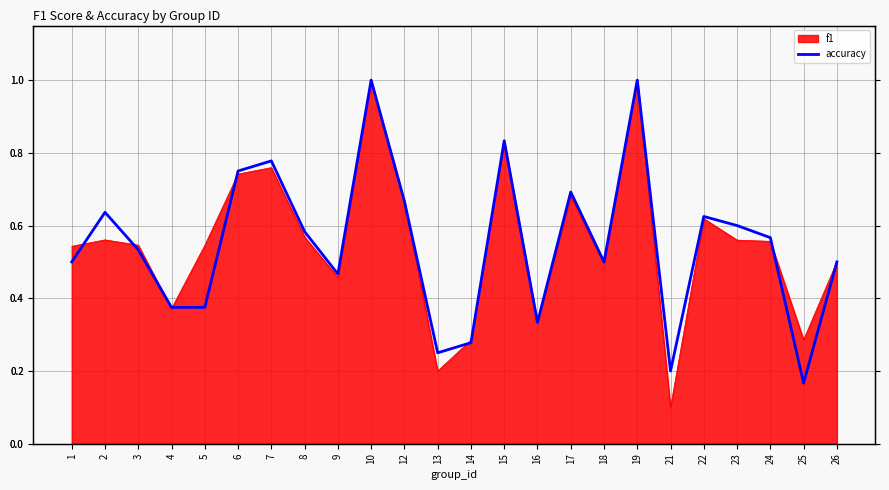

What is the value of the 6th point from the left?

0.8